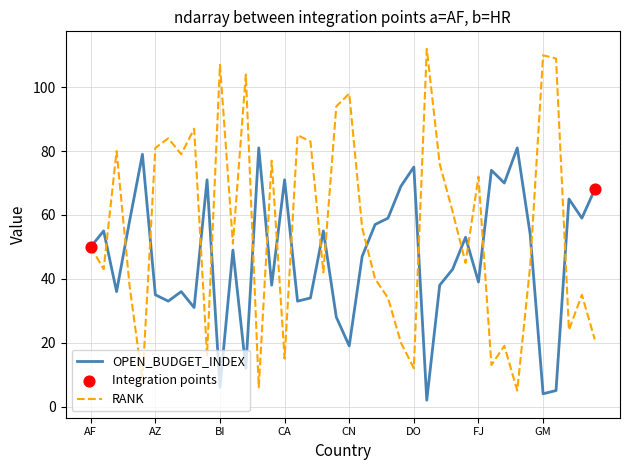

Which series has the largest range (max minus min)?

RANK